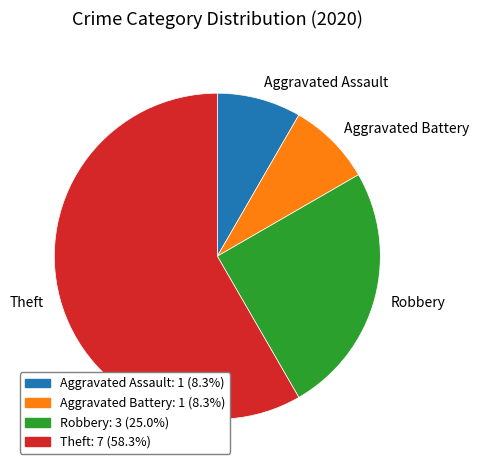

The Robbery slice represents 25% of the pie. True or false?

True